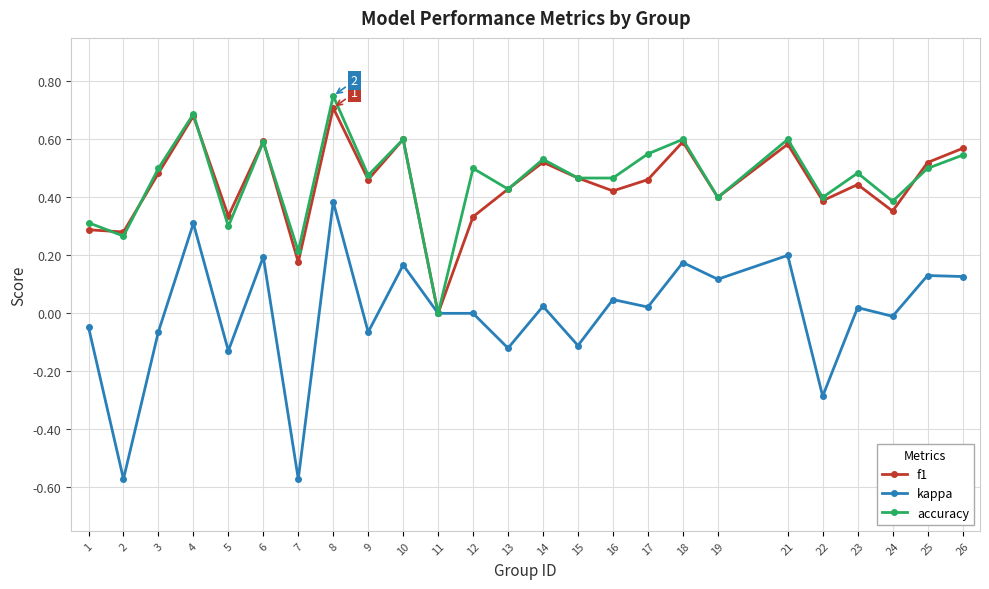

Is it true that accuracy equals 0.5 at 3?

True